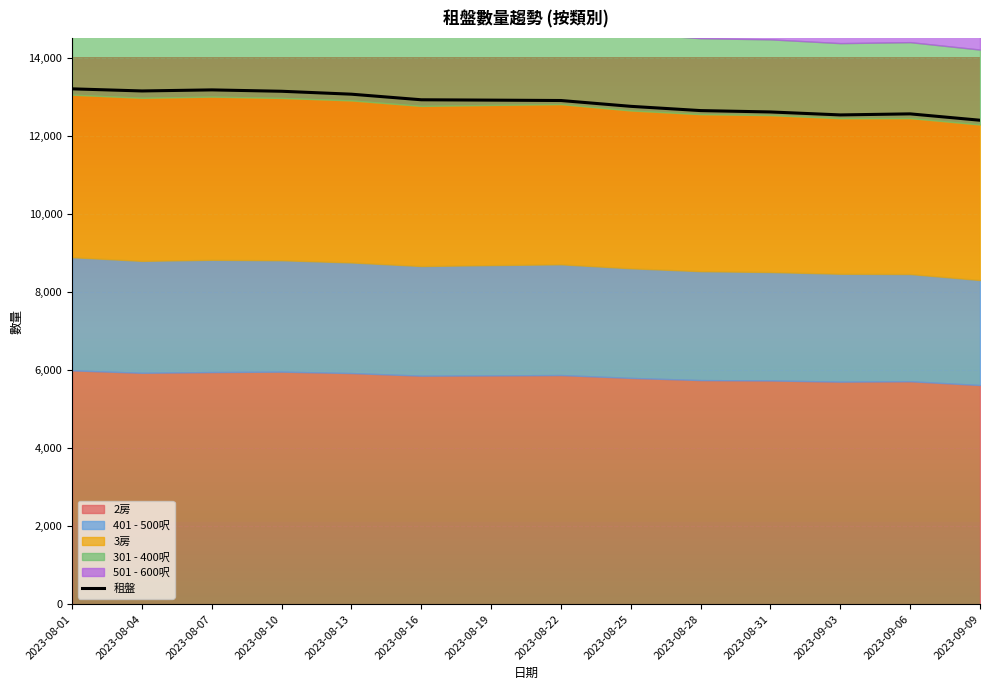

Reading left to right, extract all data points from this chart.

13200	13146	13173	13138	13063	12920	12911	12901	12752	12643	12608	12532	12559	12396